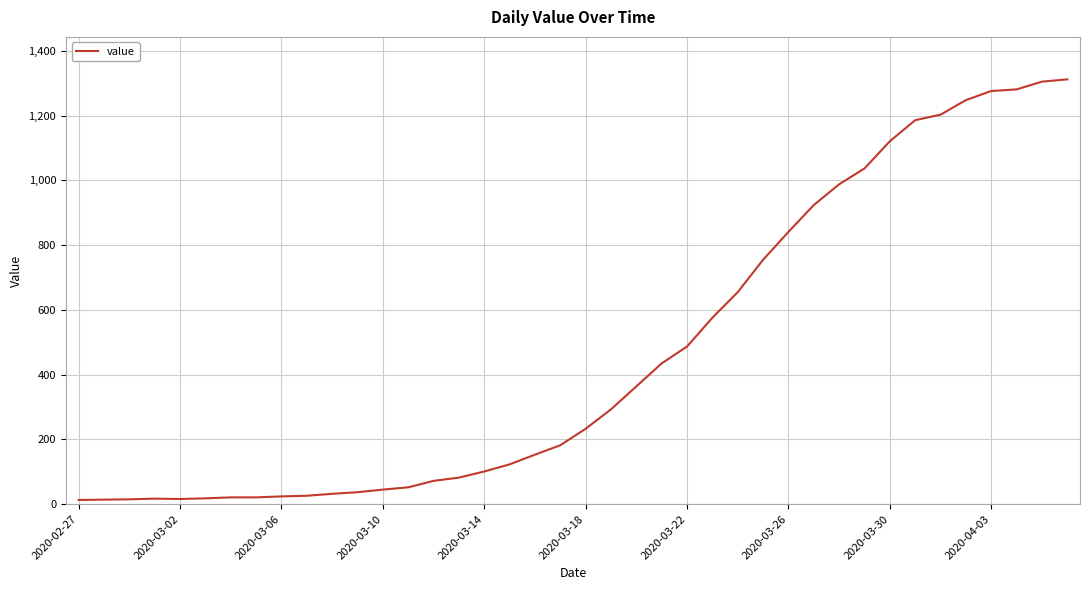

What is the sum of all values?

18584